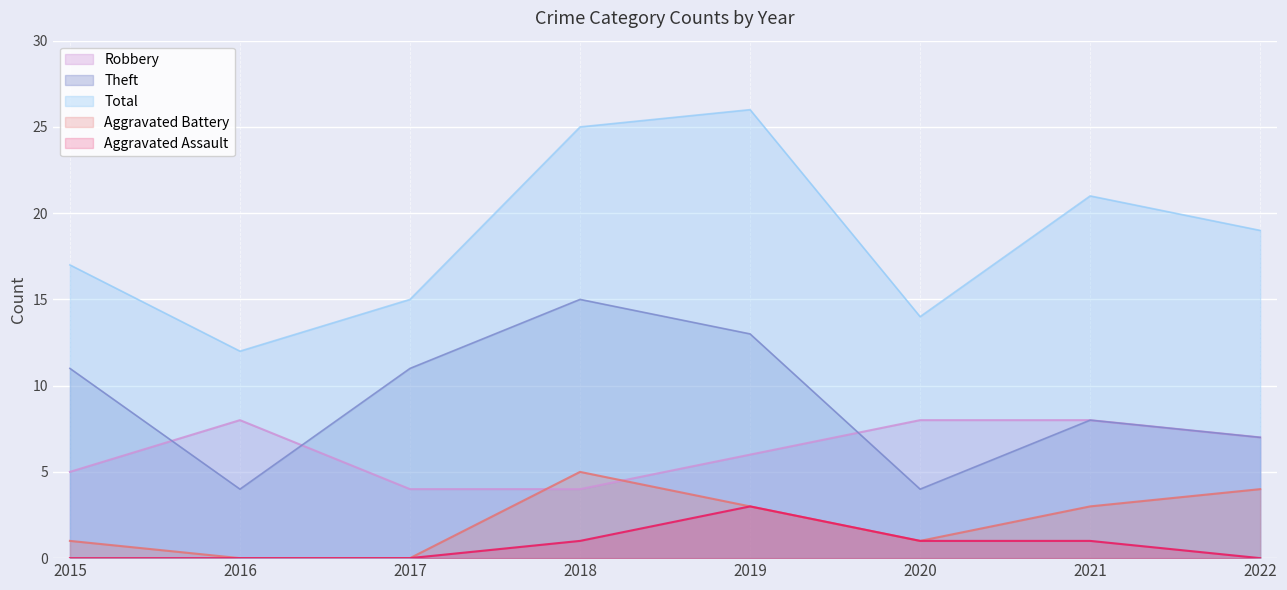

True or false: Theft has a value of 7 at 2022.

True